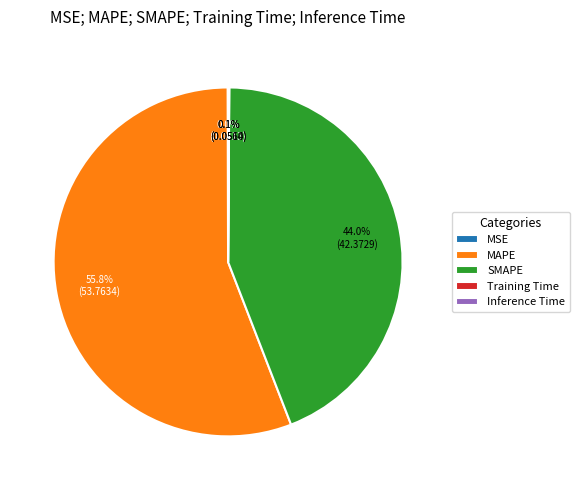

The MAPE slice represents 56% of the pie. True or false?

True